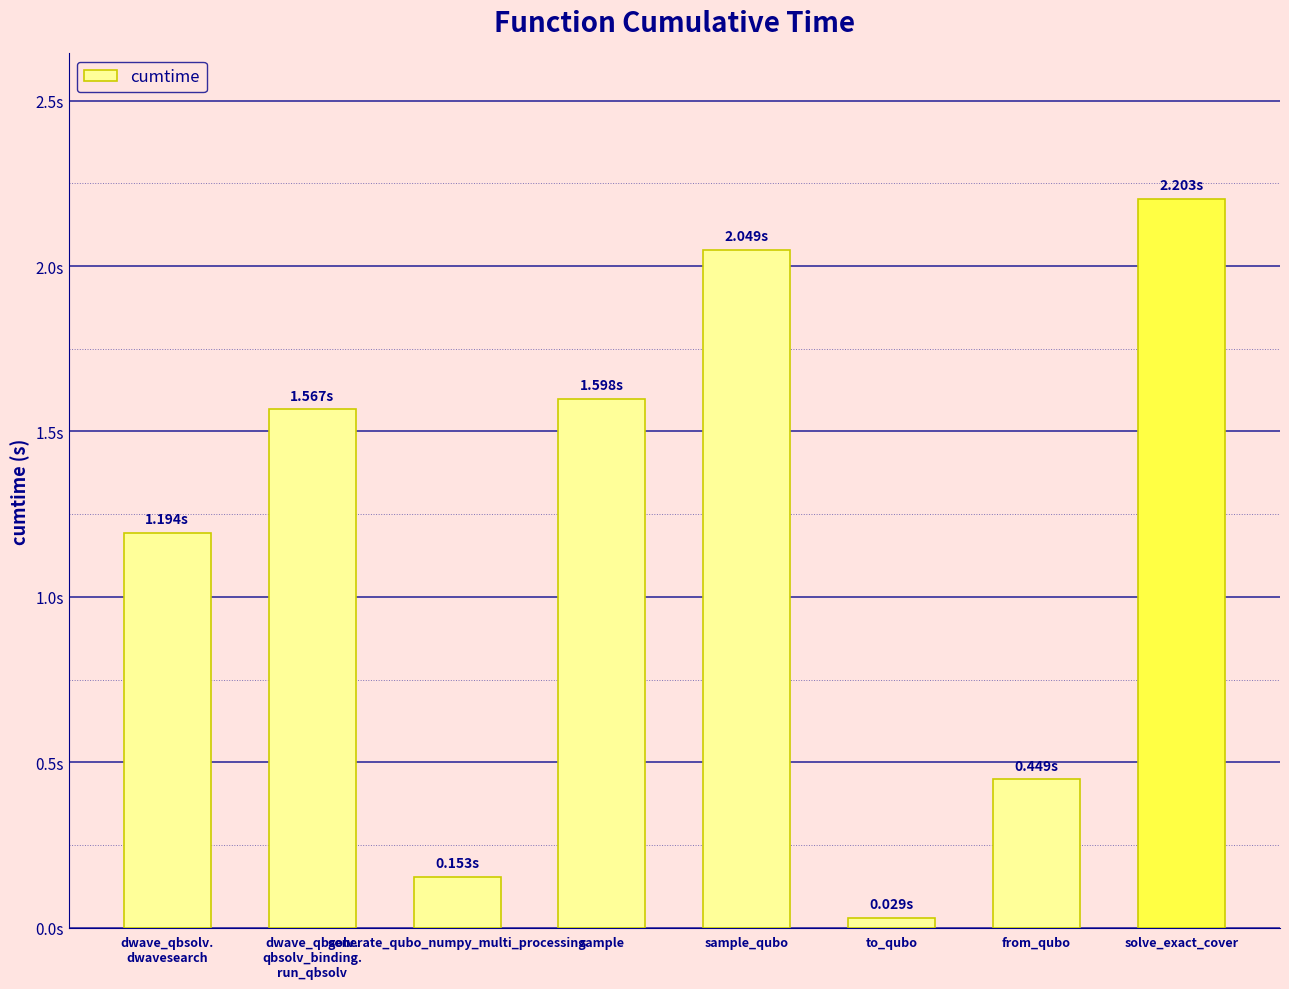

Between sample_qubo and dwave_qbsolv.
qbsolv_binding.
run_qbsolv, which is larger?

sample_qubo